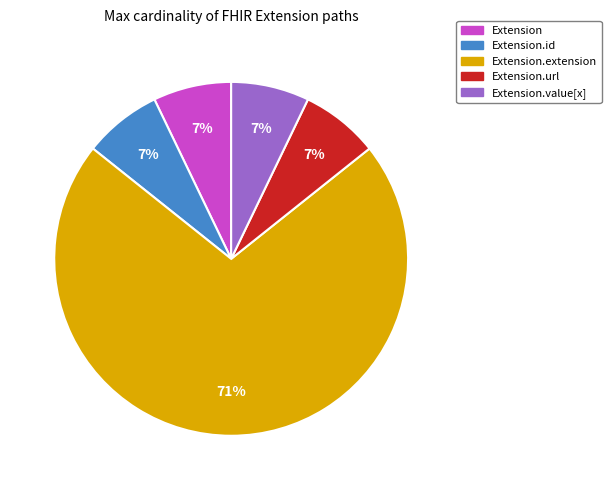

To the nearest percent, what is the average slice percentage?

20%